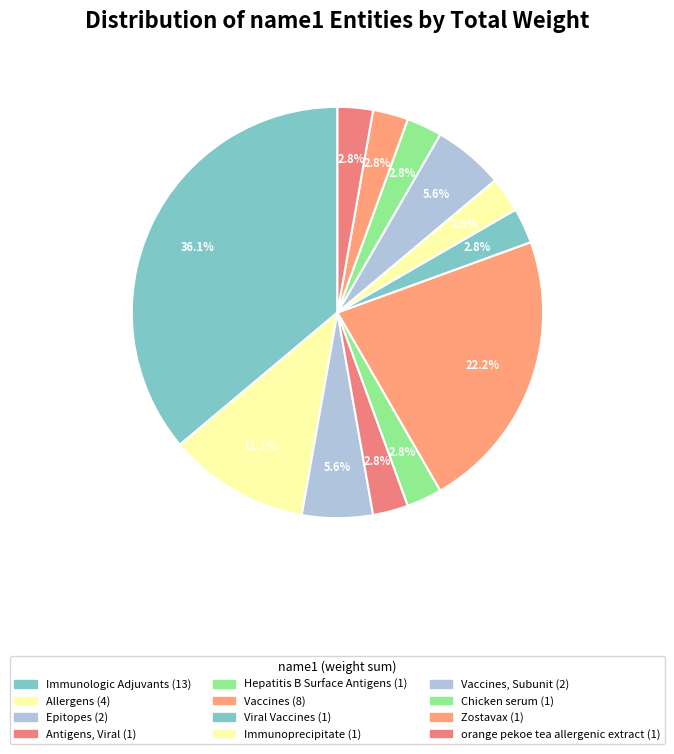

To the nearest percent, what is the average slice percentage?

8%